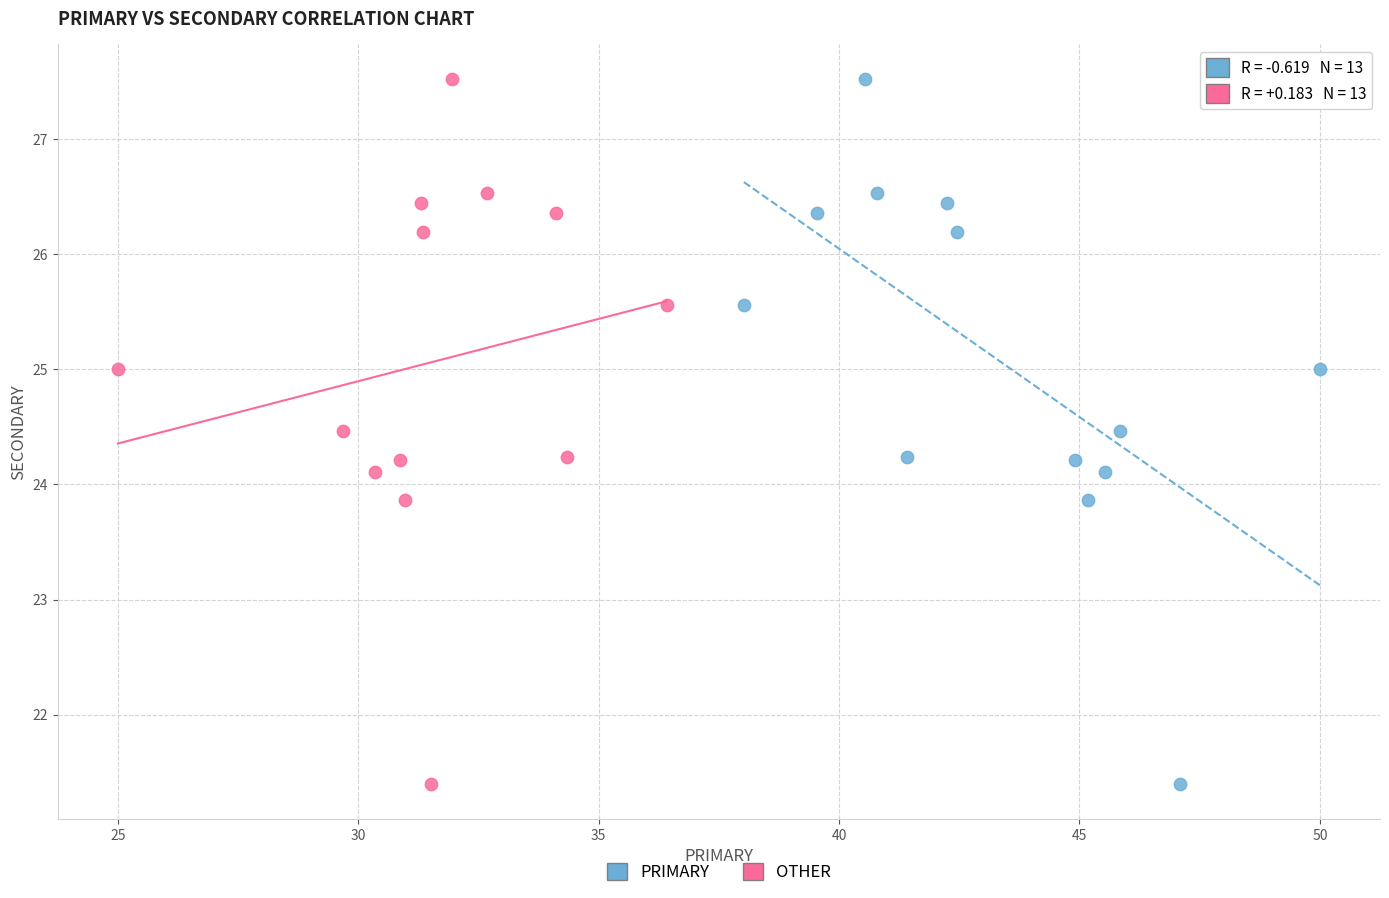

What are all the series names shown in the legend?

PRIMARY, OTHER